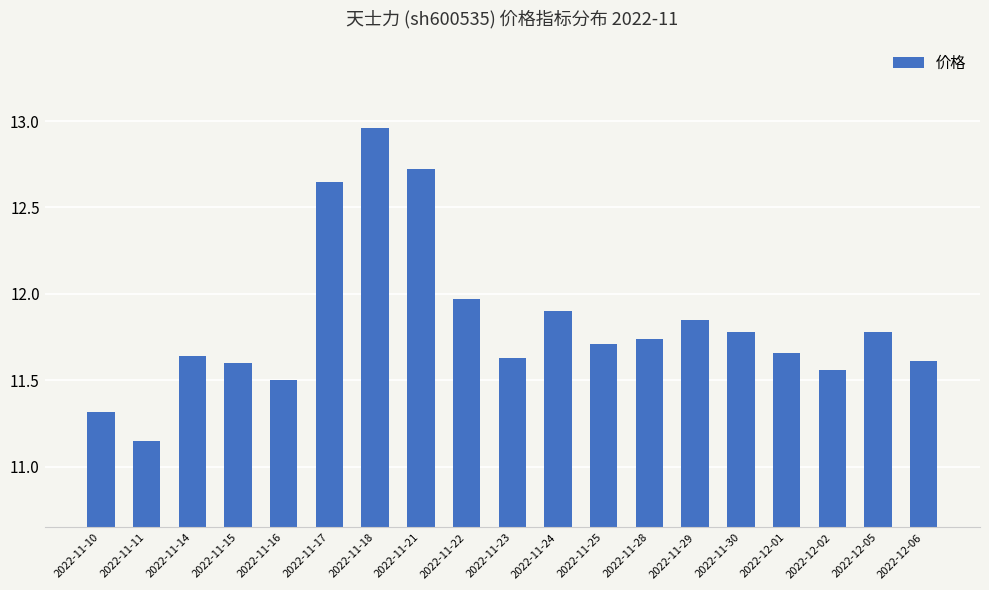

The value at 2022-11-24 is 18.5. True or false?

False